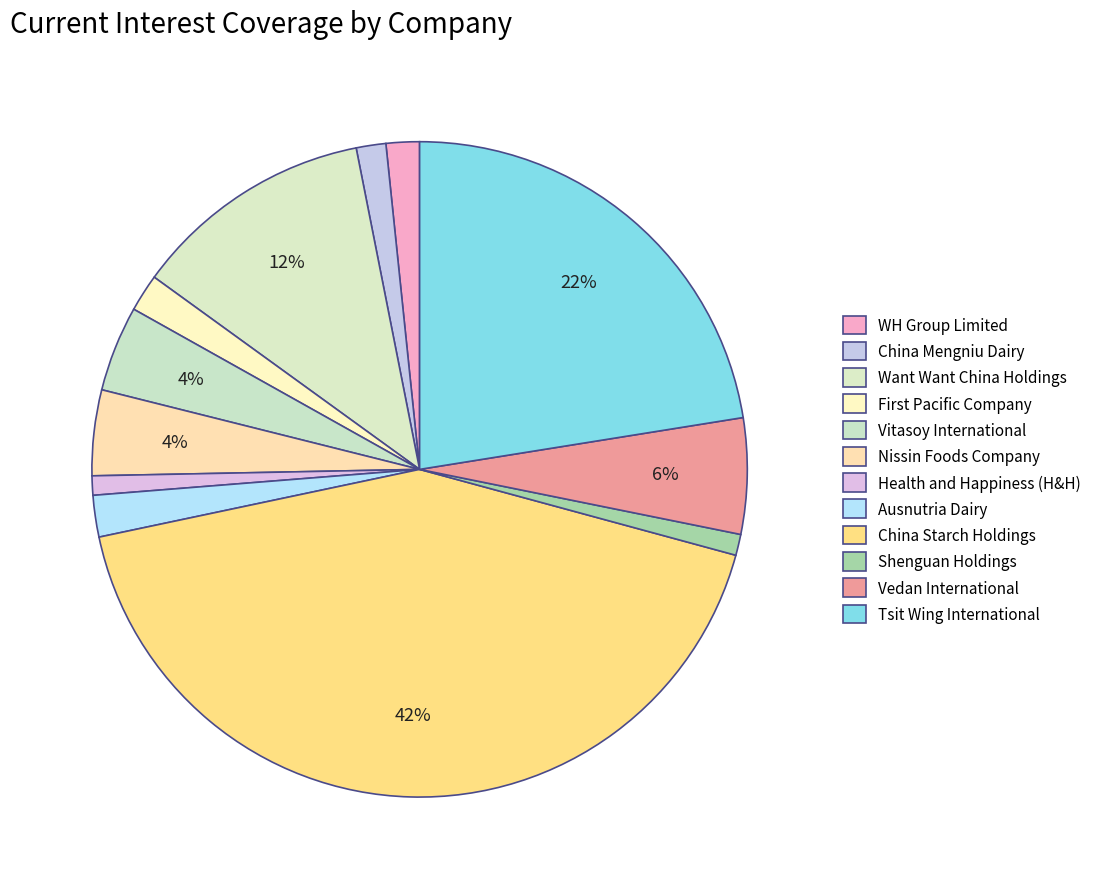

Is WH Group Limited the majority of the pie?

No